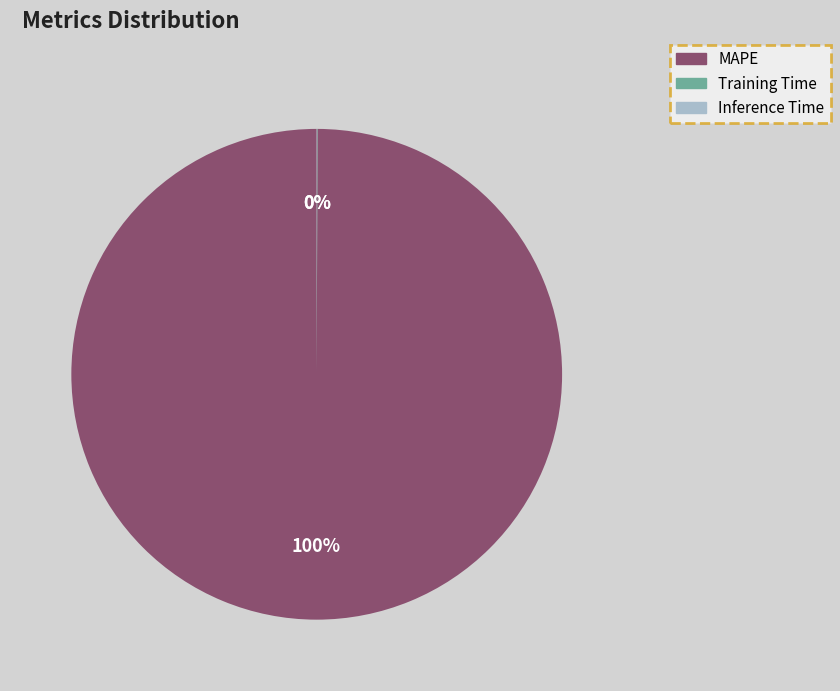

Which slice represents more than half of the pie?

MAPE